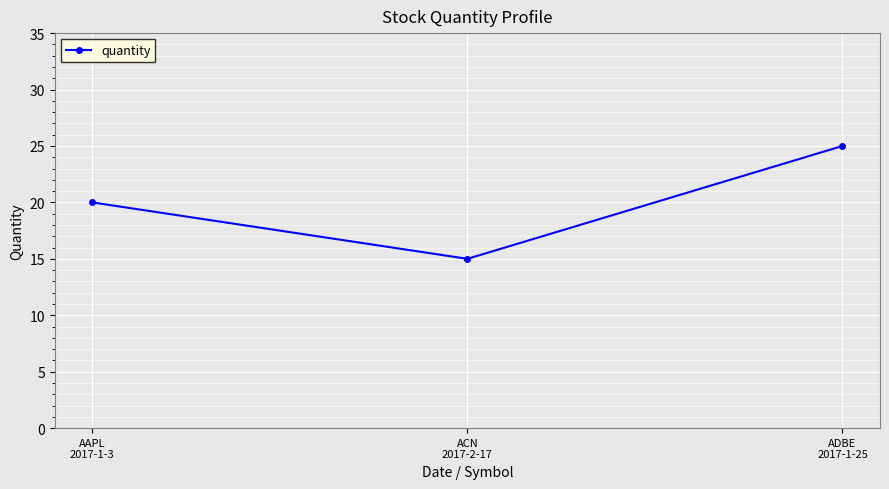

How many lines are shown in the chart?

1